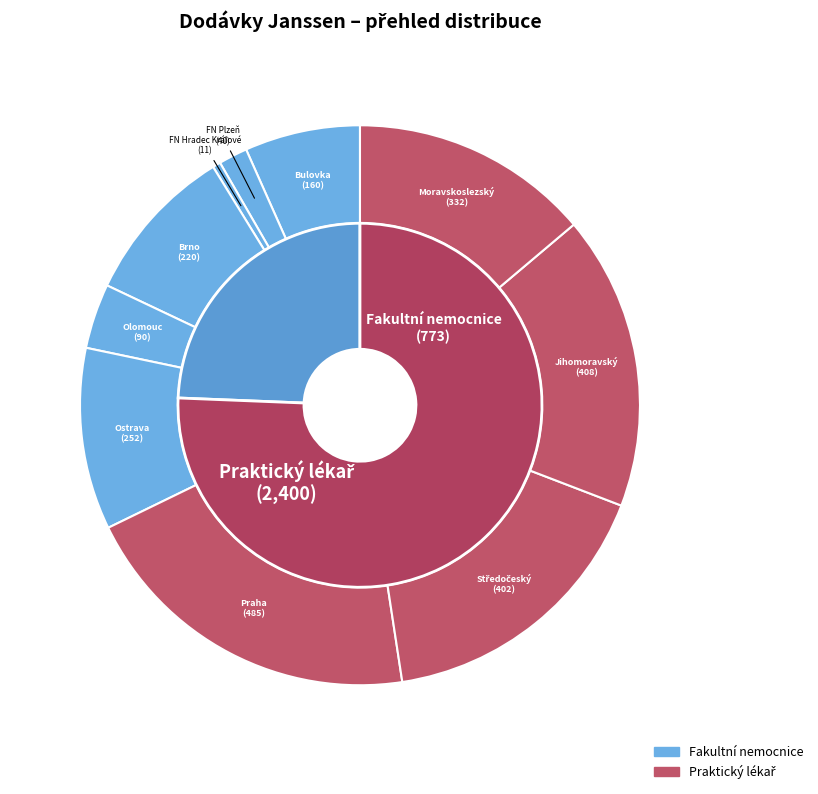

To the nearest percent, what percentage of the pie is praktický lékař Moravskoslezský?

14%